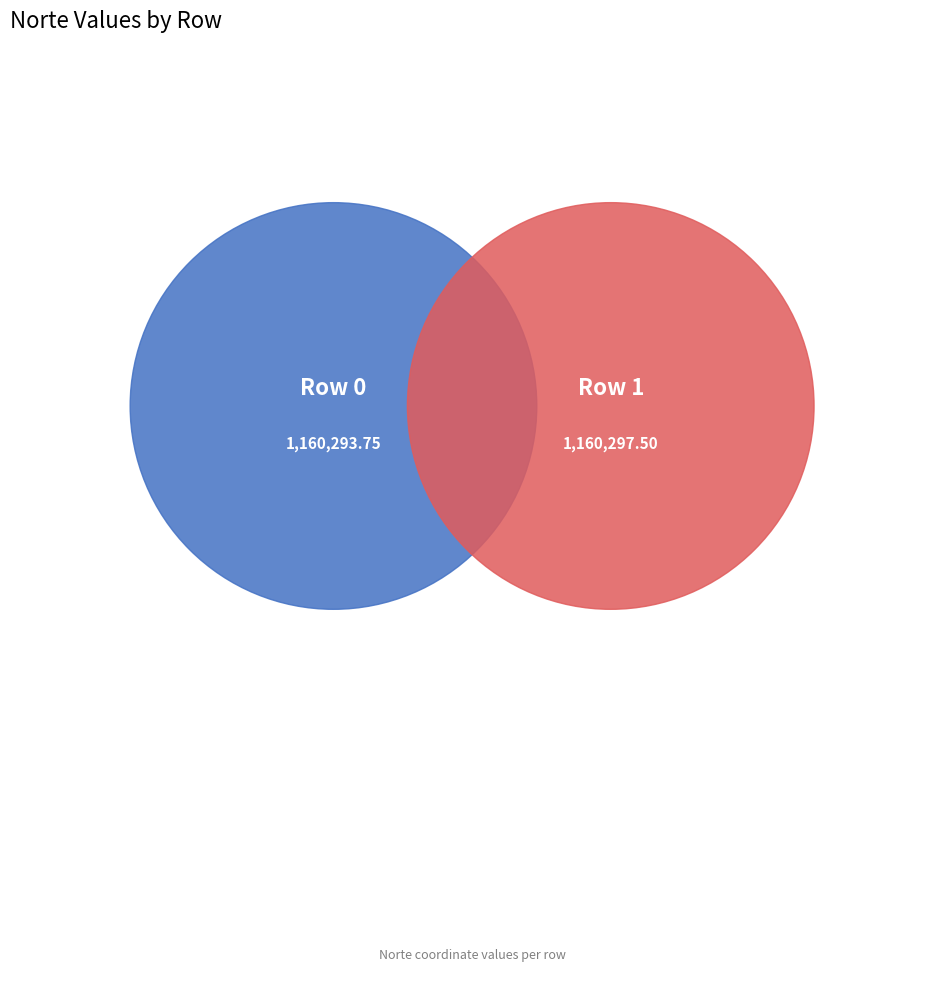

To the nearest percent, what percentage of the pie is 0?

50%